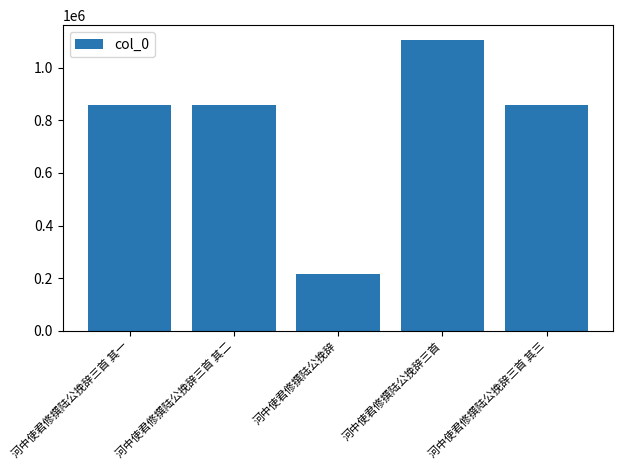

Is it true that the value at 河中使君修撰陆公挽辞三首 其一 is 858907?

True